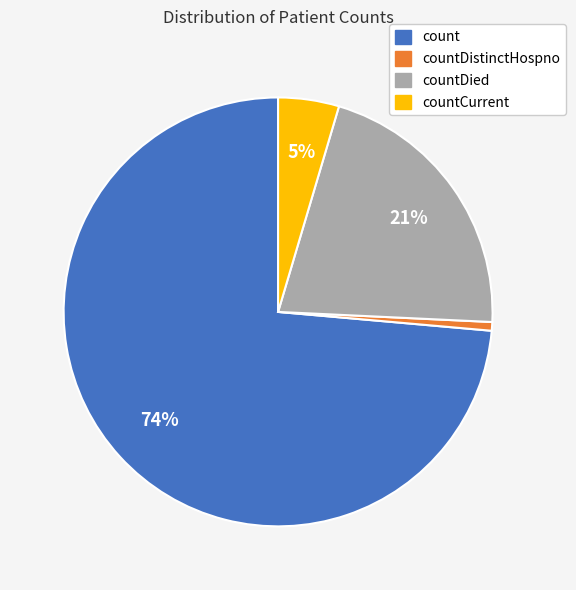

To the nearest percent, what is the average slice percentage?

25%